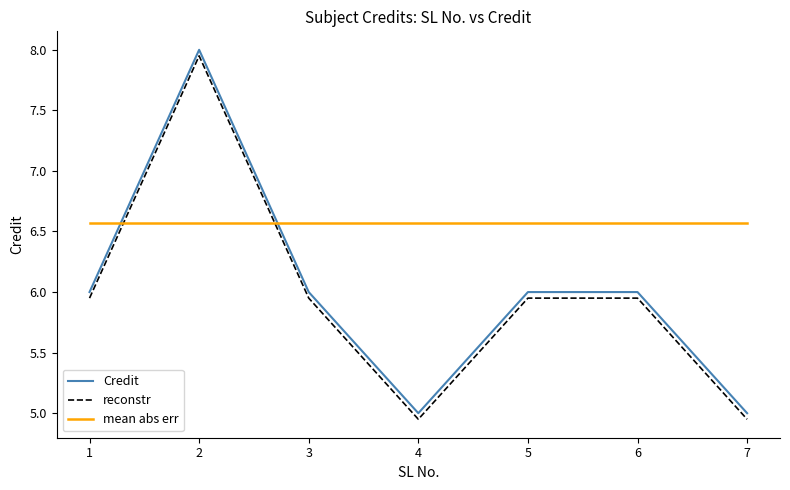

What is the total value across all series at 7?

16.5